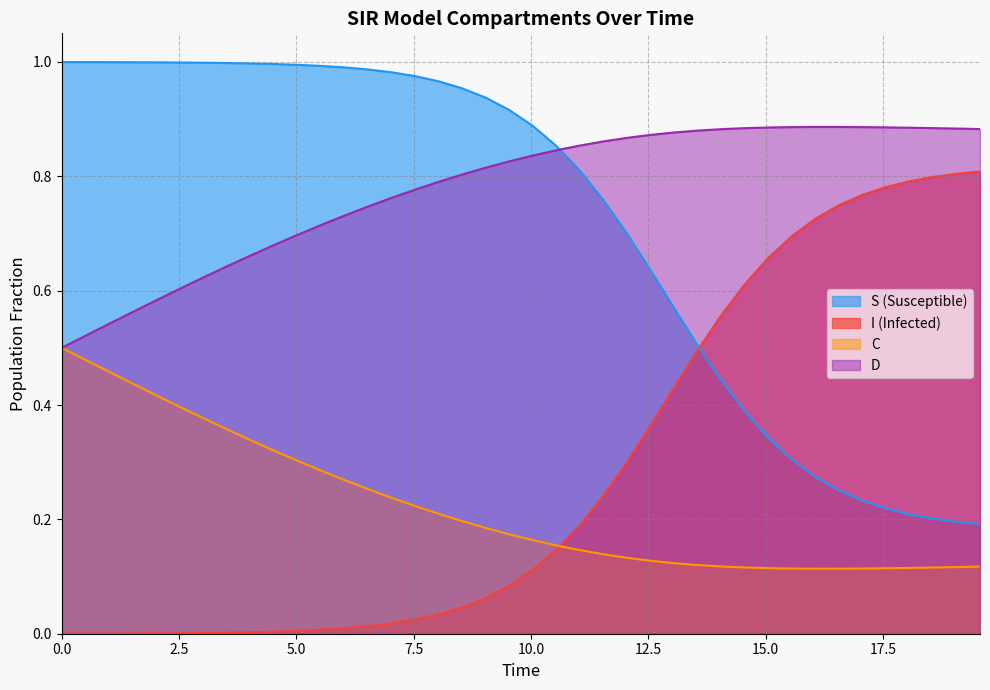

Rank the series by their maximum value, from highest to lowest.

S, D, I, C